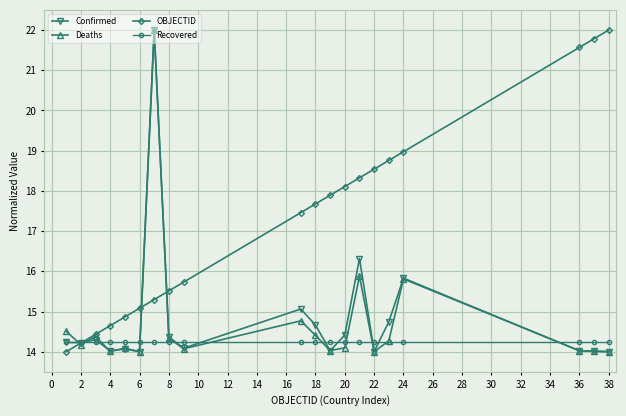

What is the maximum value for Deaths?

22.0